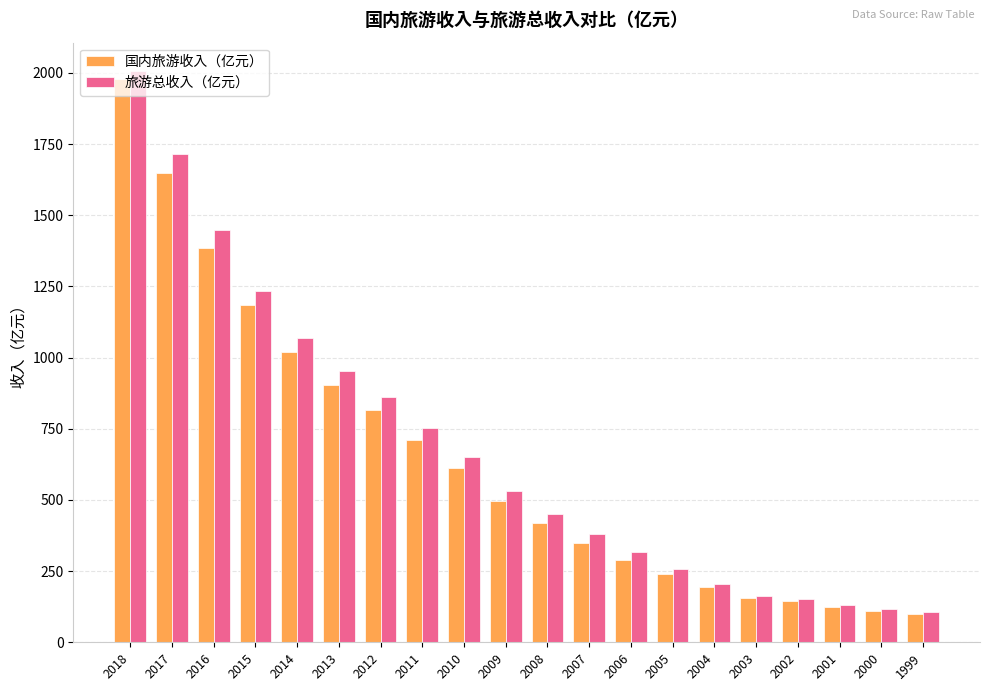

What is the difference between the 旅游总收入（亿元） values at 2012 and 2017?

853.2